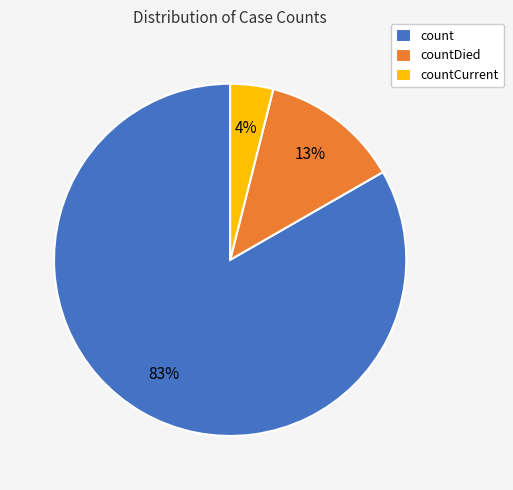

Is it true that count is 83% of the pie?

True